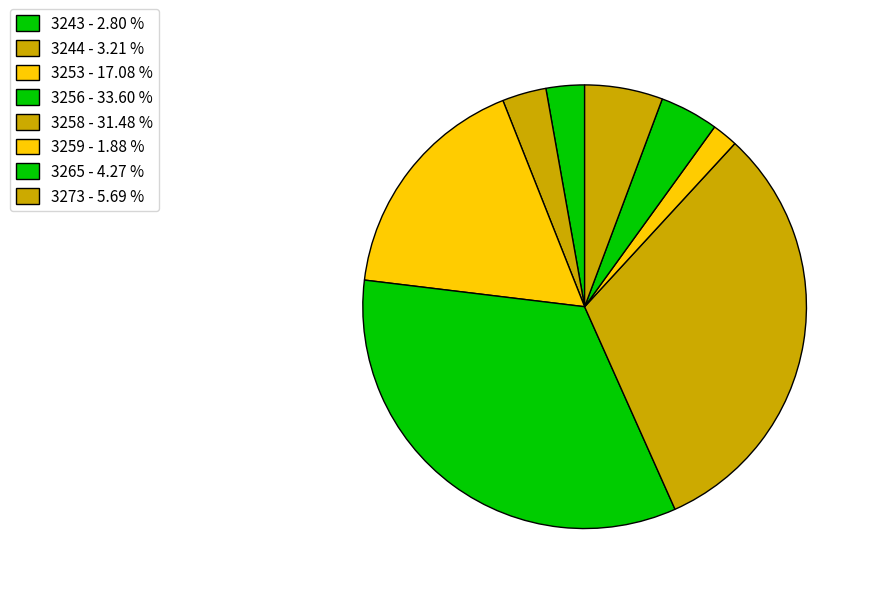

What is the ratio of the value at 3253 to the value at 3273?

3.0